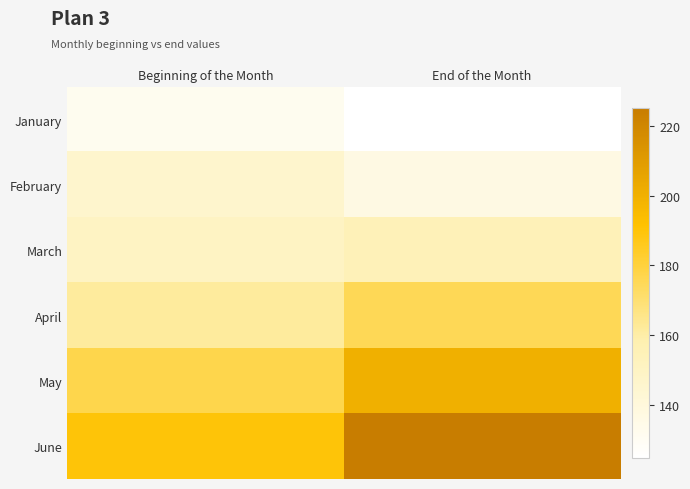

At how many categories does at least one series exceed 135?

2